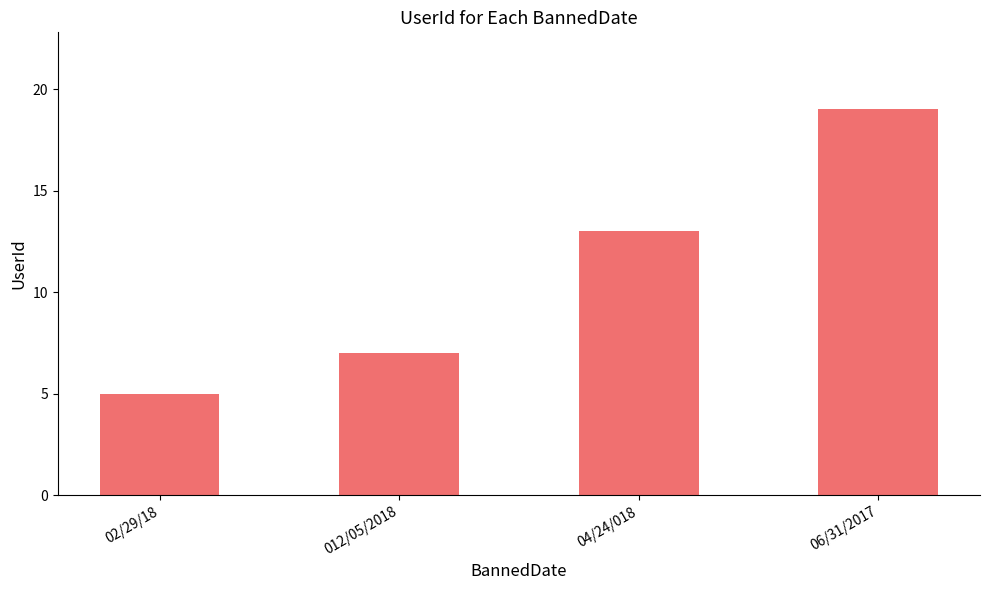

What is the average value?

11